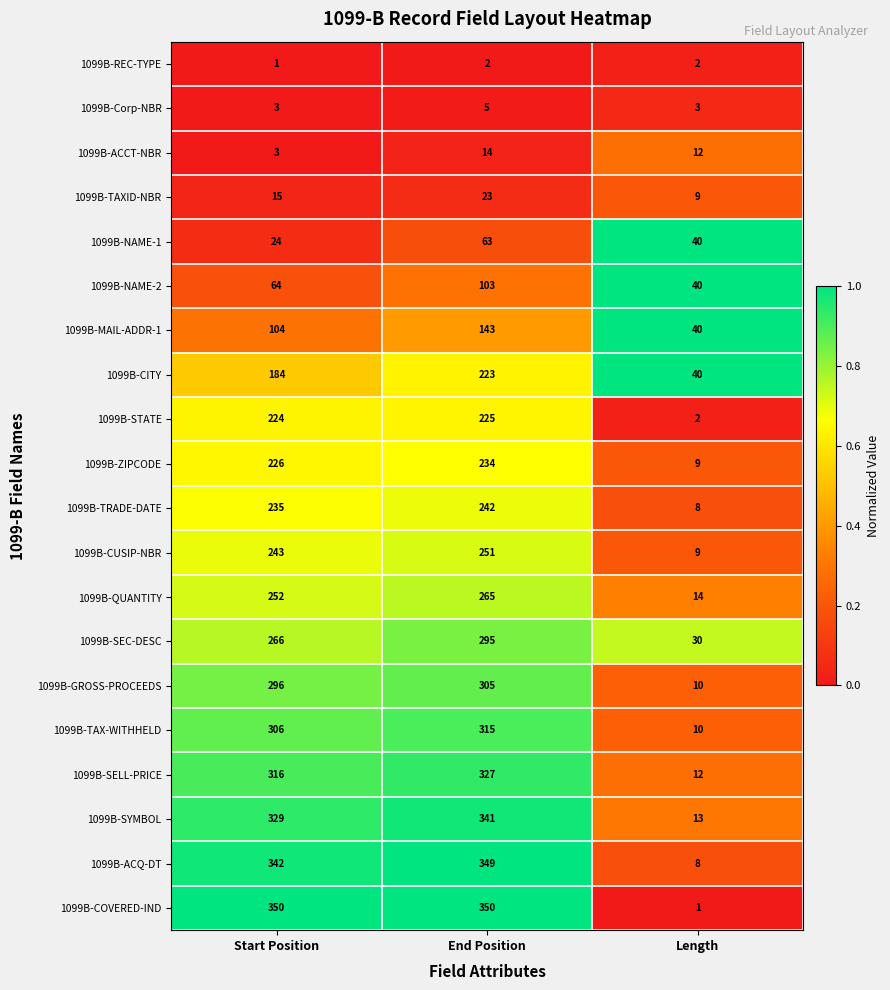

What is the total value across all series at Length?

312